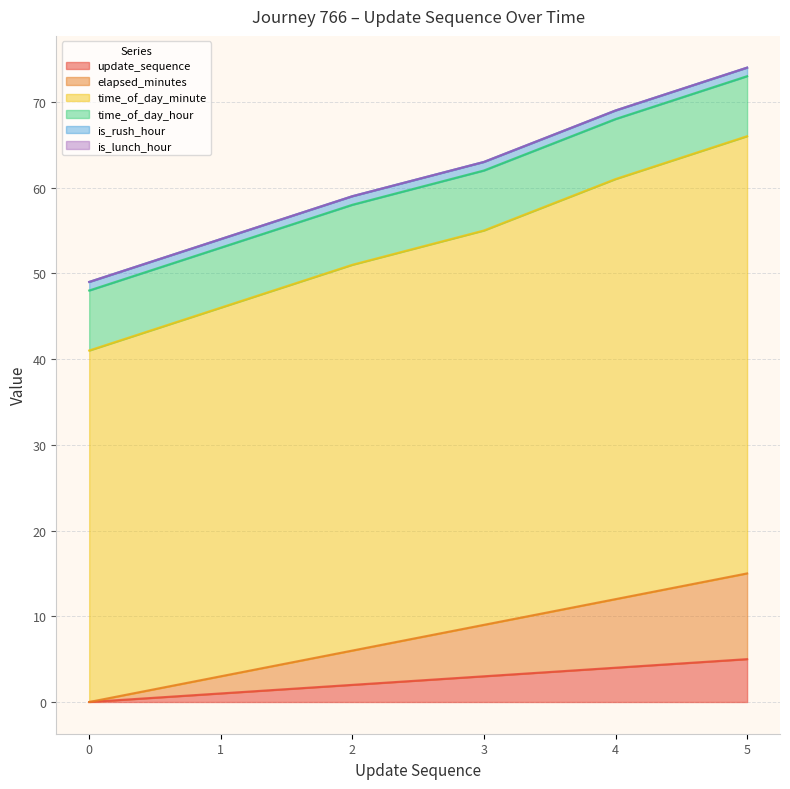

True or false: elapsed_minutes and update_sequence cross at least once.

False